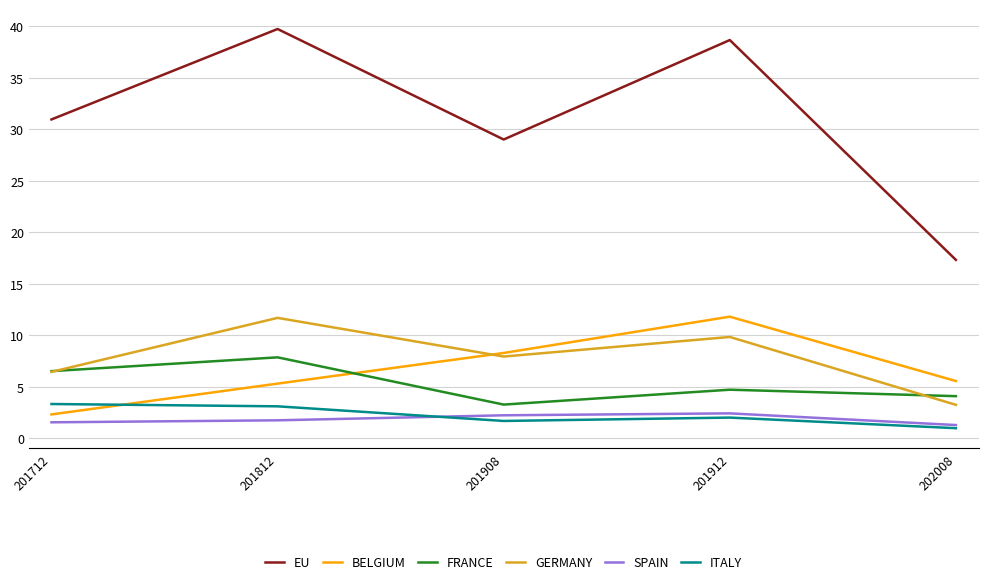

True or false: ITALY and EU cross at least once.

False